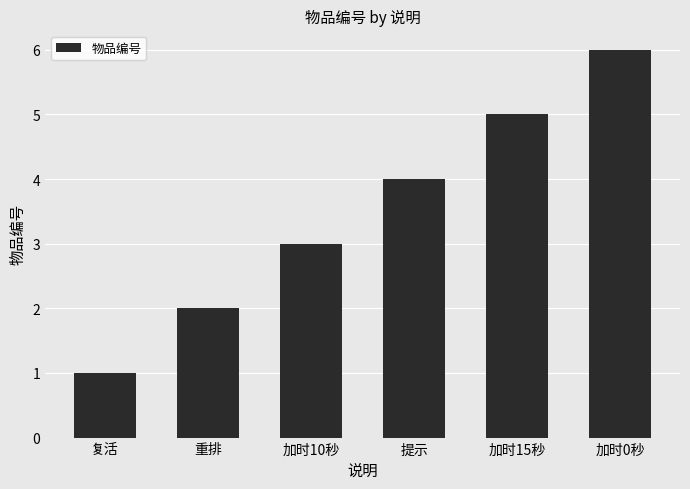

Count the number of data series in this chart.

1